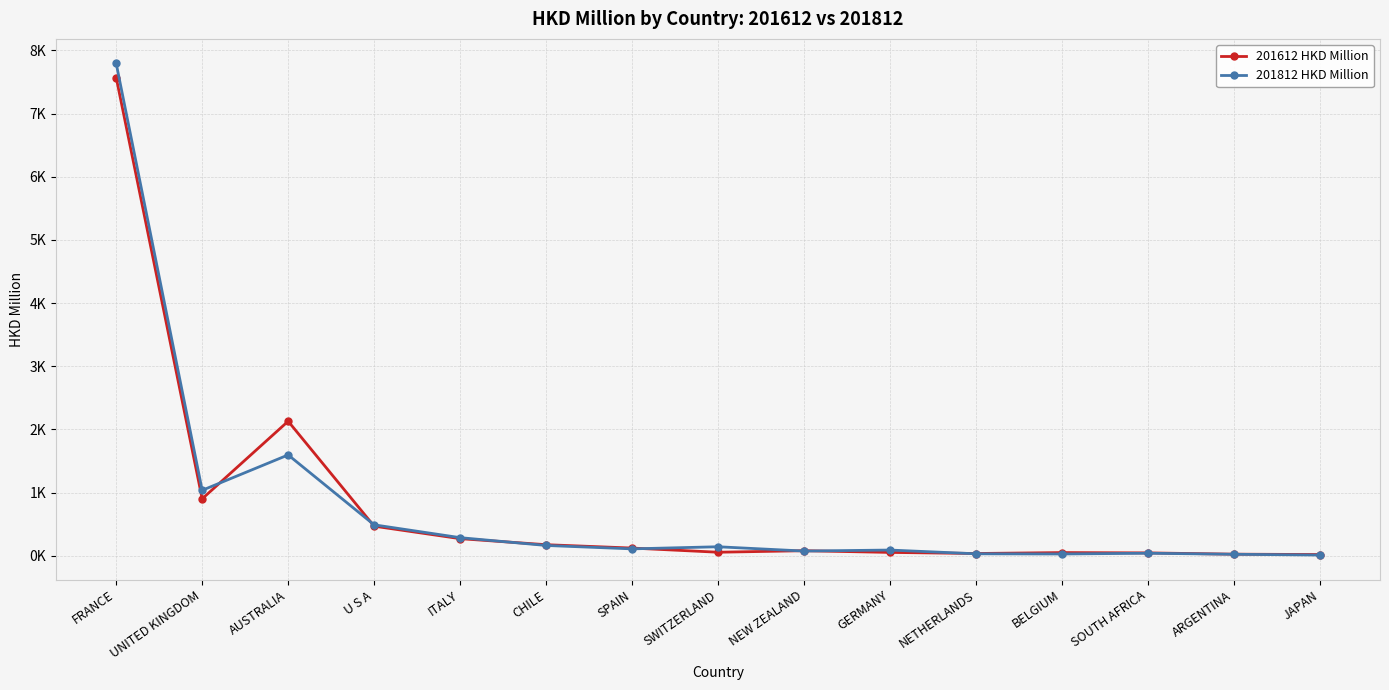

Which has a higher value, CHILE or SWITZERLAND?

CHILE